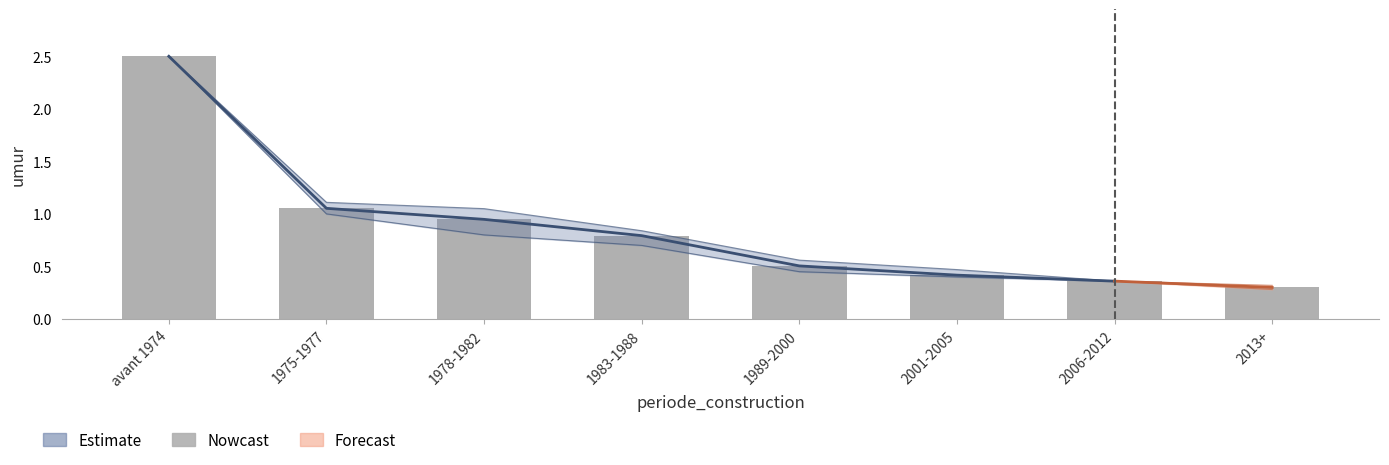

What is the change in value from 2001-2005 to 2013+?

-0.1